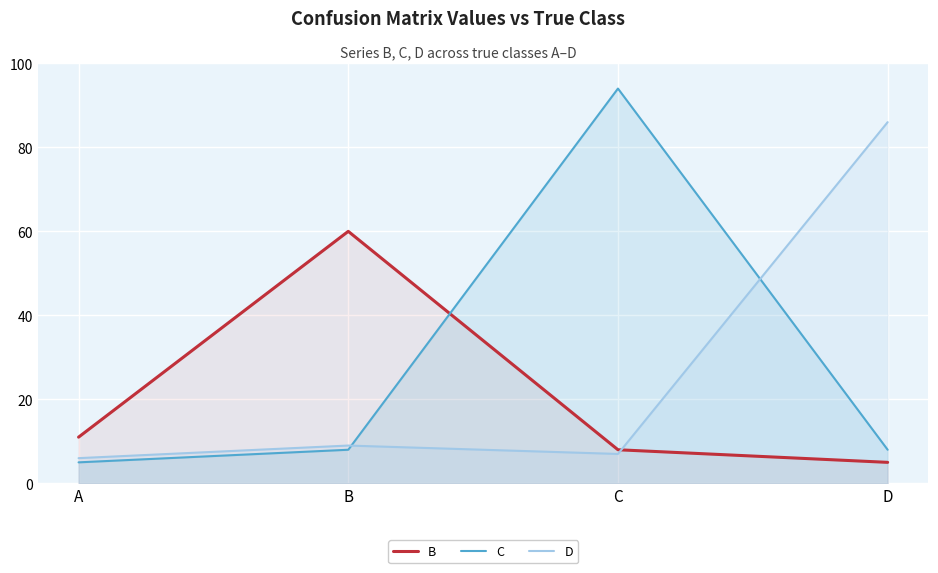

Where is D nearest to the value 46?

B